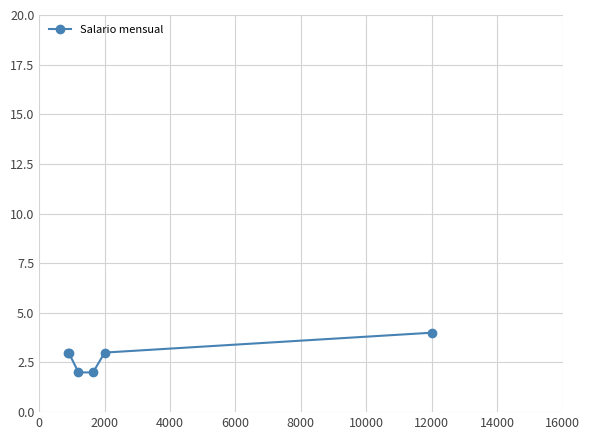

What is the greatest value displayed?

4